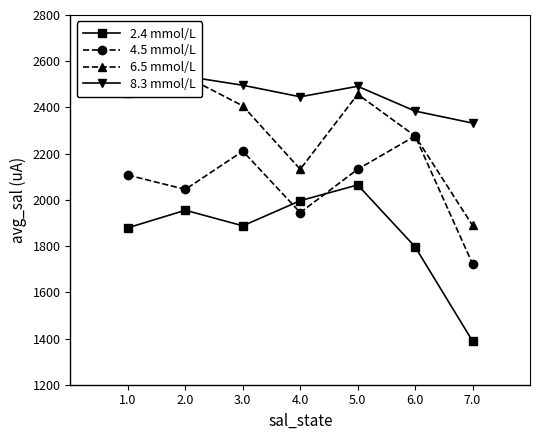

True or false: 2.4 mmol/L has a value of 2064.6 at 5.0.

True